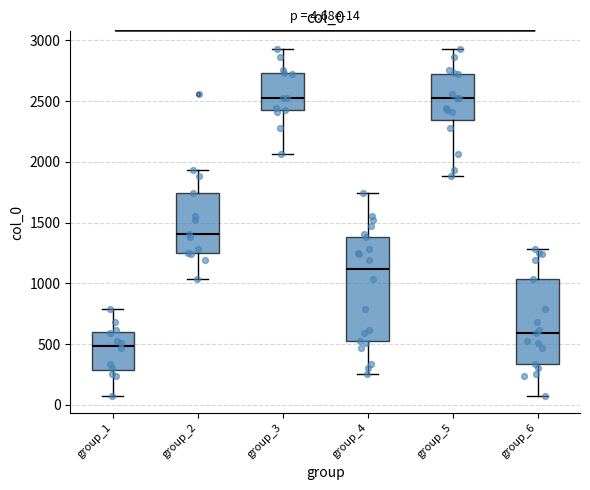

Which box is the tallest, from its lower edge to its upper edge?

group_4